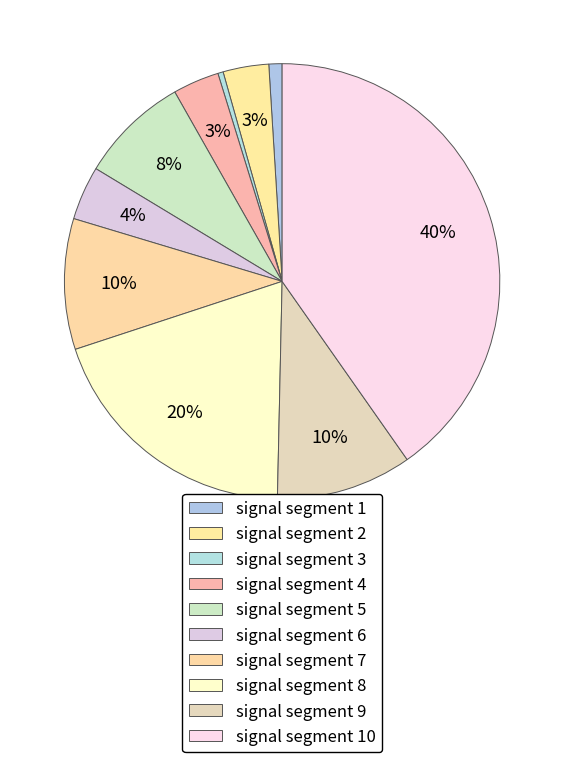

Rank the categories by value from highest to lowest.

signal segment 10, signal segment 8, signal segment 9, signal segment 7, signal segment 5, signal segment 6, signal segment 4, signal segment 2, signal segment 1, signal segment 3